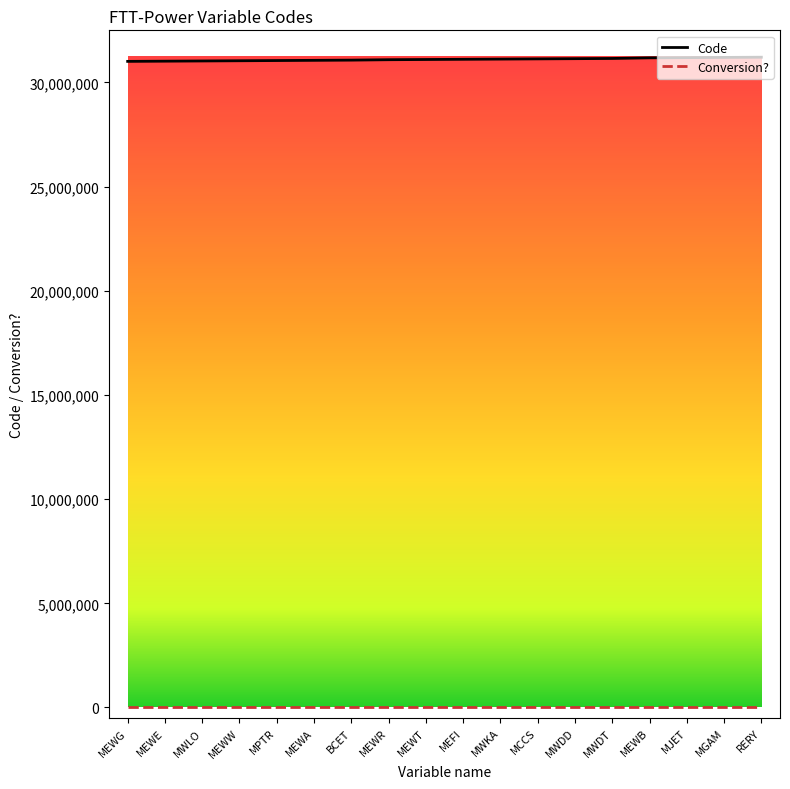

True or false: Code has a value of 48118568 at MEWE.

False